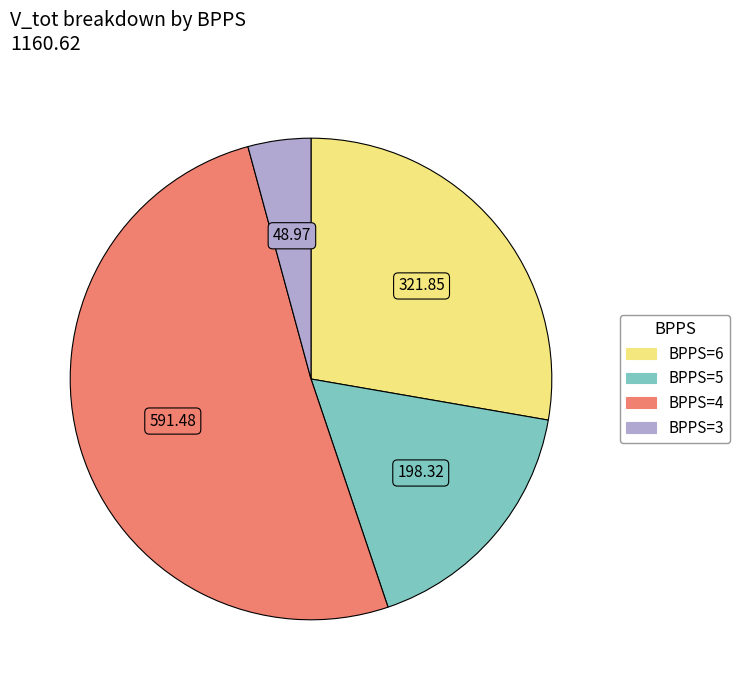

Does any single category account for the majority?

Yes